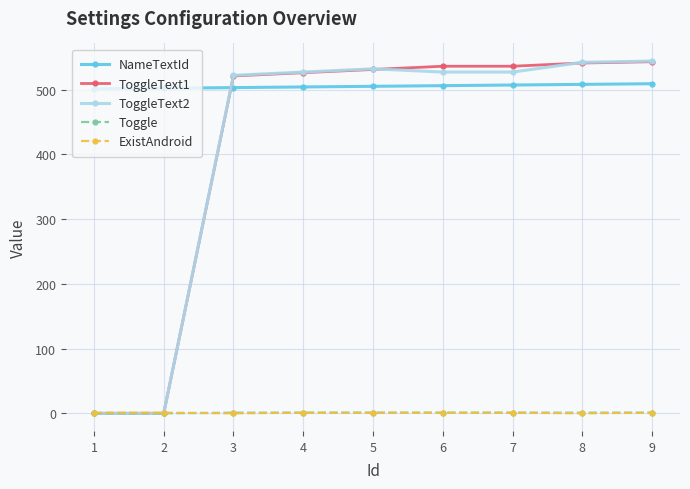

What is the highest value of the ToggleText1 series?

543